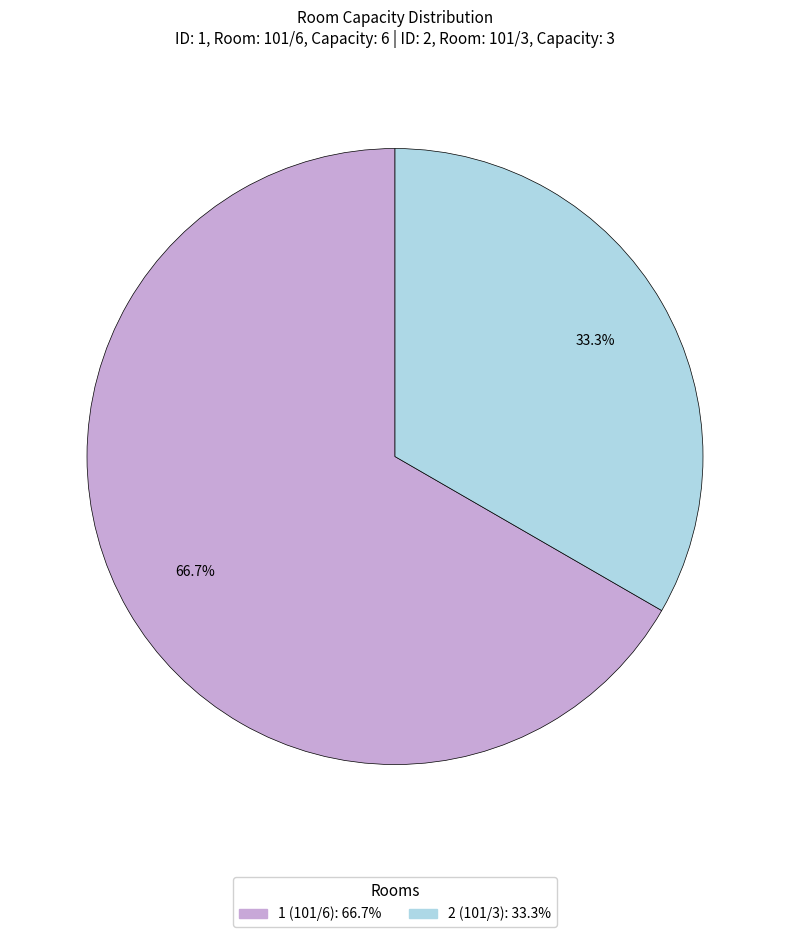

Rank the categories by value from lowest to highest.

2, 1